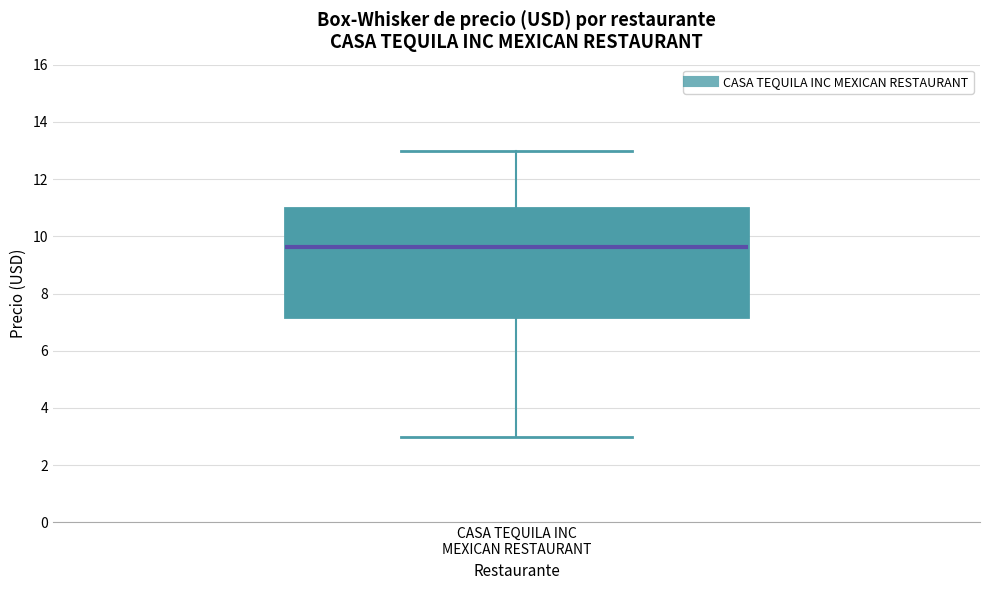

Transcribe this box plot: give where the median line is, the range the box spans, and where the two whiskers end, as read against the y-axis. The values are not printed on the chart, so give them approximately, as read against the axis.

median 9.6, box 7.2 to 11.0, whiskers 3.0 to 13.0